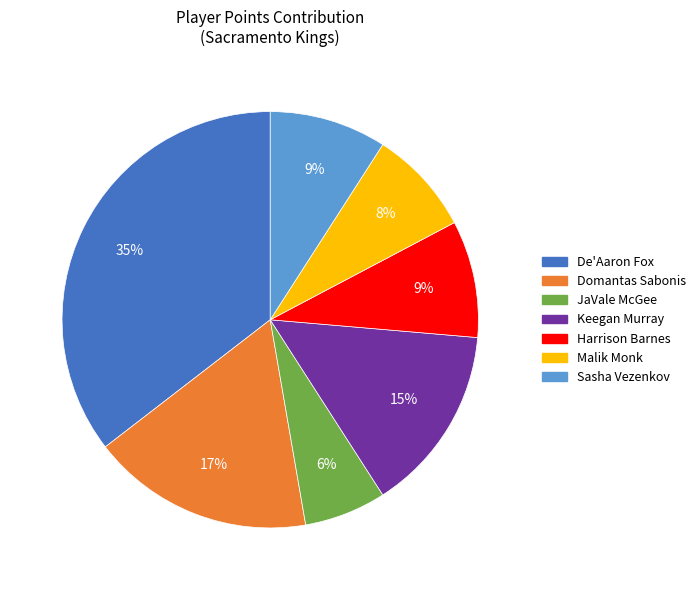

Do JaVale McGee and De'Aaron Fox together represent more than half of the pie?

No